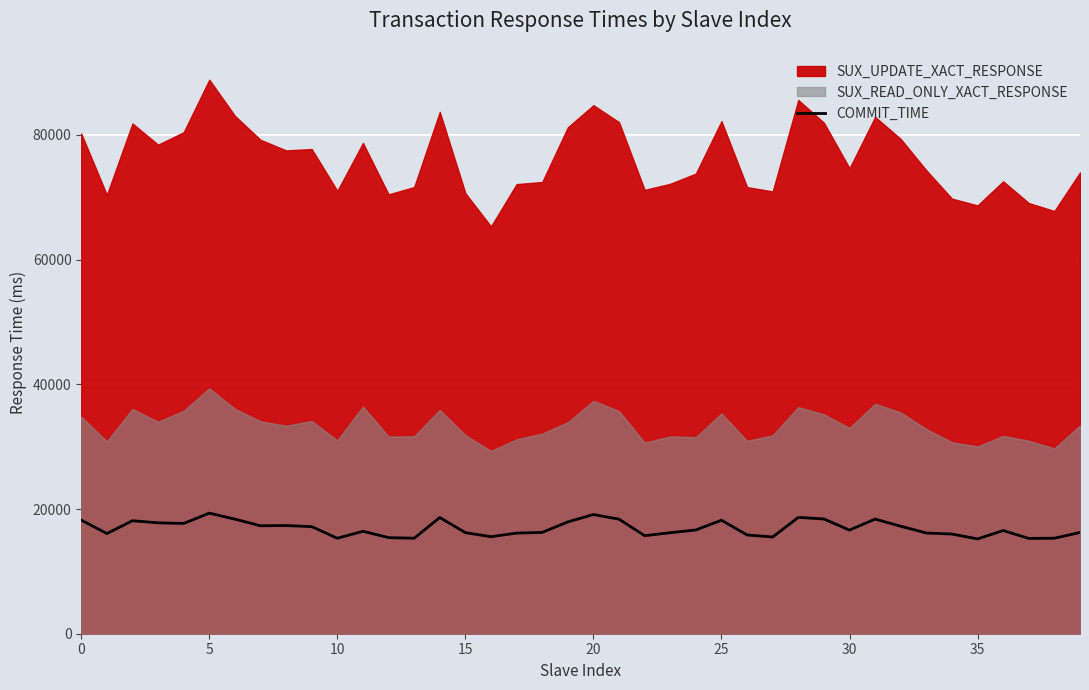

True or false: there are more than 1 points higher than both neighbors.

True